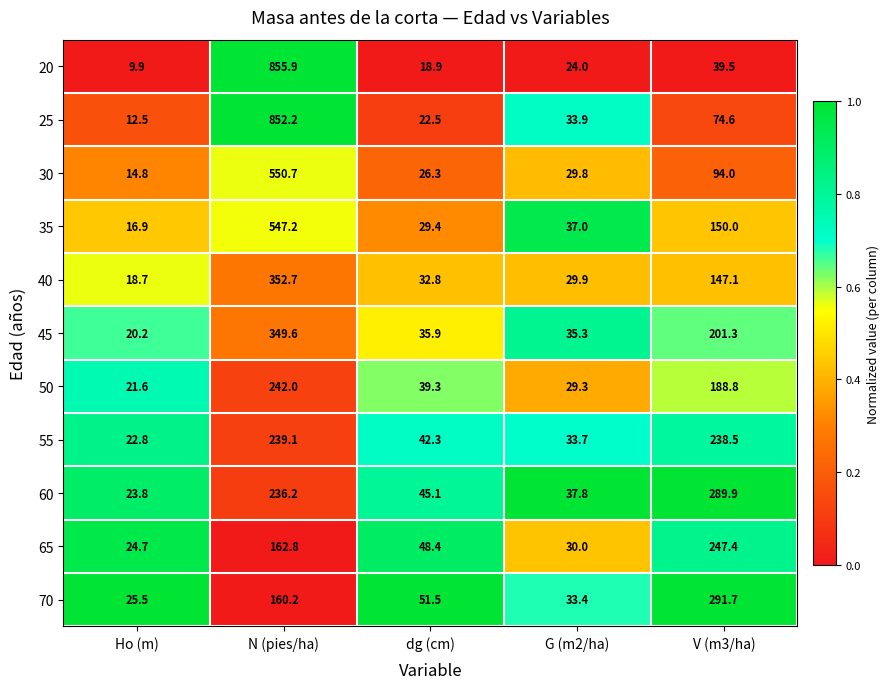

How many distinct data groups are displayed?

11